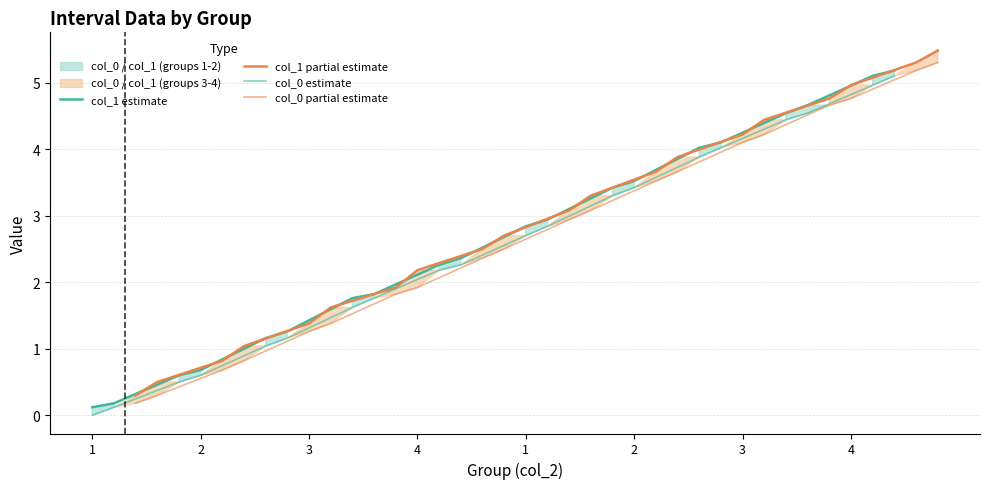

Reading left to right, extract all data points from this chart.

col_1 estimate: 0.1	0.2	0.6	0.7	1.2	1.3	1.8	1.8	2.3	2.4	2.8	2.9	3.4	3.5	4.0	4.1	4.5	4.7	5.1	5.2
col_1 partial estimate: 0.3	0.5	0.8	1.0	1.4	1.6	1.9	2.2	2.5	2.7	3.1	3.3	3.7	3.9	4.2	4.4	4.8	5.0	5.3	5.5
col_0 estimate: 0.0	0.1	0.5	0.6	1.0	1.2	1.6	1.8	2.2	2.3	2.7	2.8	3.3	3.4	3.9	4.0	4.4	4.5	5.0	5.1
col_0 partial estimate: 0.2	0.3	0.7	0.8	1.3	1.4	1.8	1.9	2.4	2.5	2.9	3.1	3.5	3.7	4.1	4.2	4.7	4.8	5.2	5.3